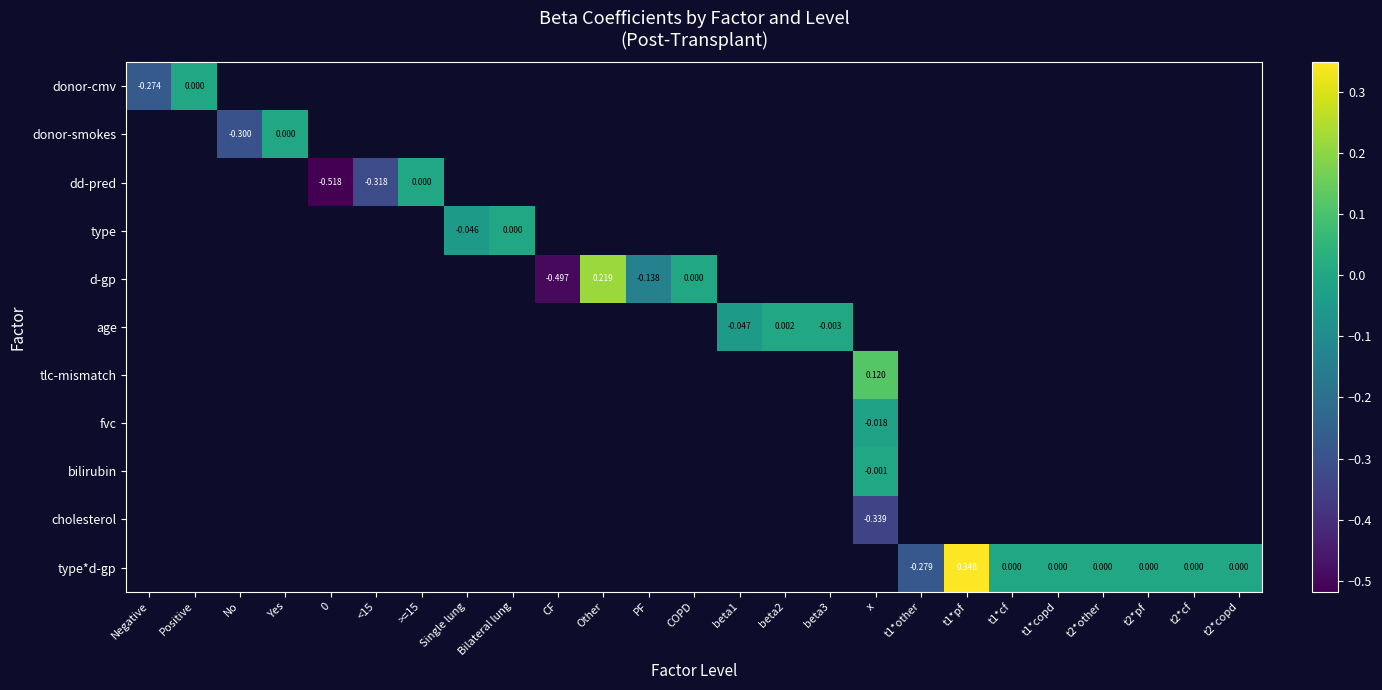

What is the smallest value displayed?

-0.5